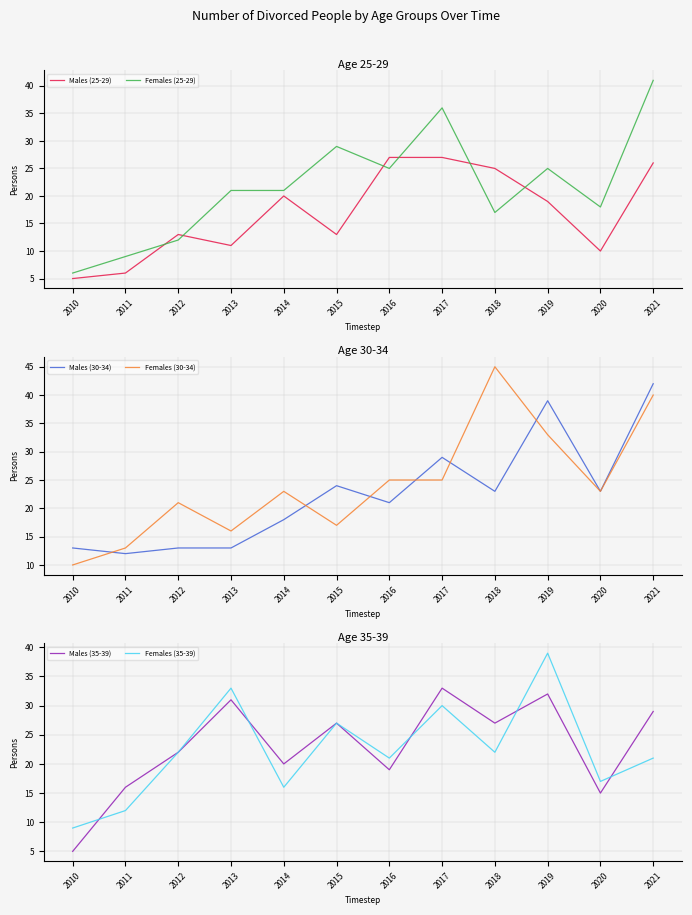

At which label does Males (35-39) first exceed 27?

2013